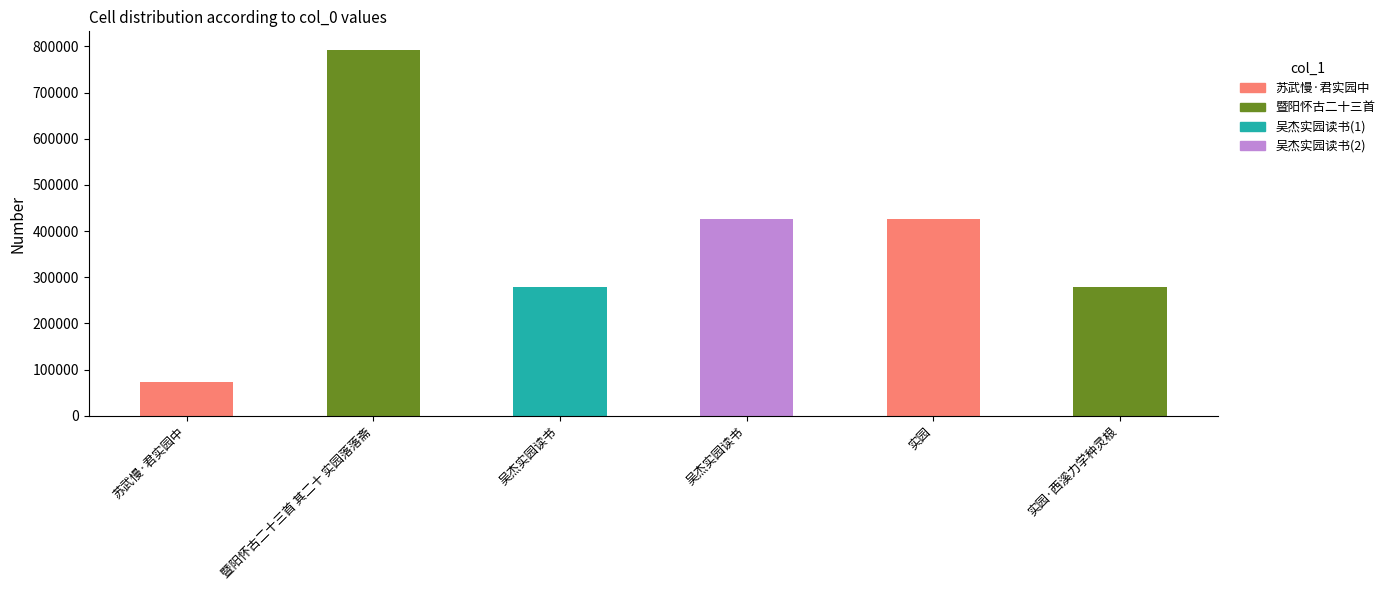

Reading left to right, what are all the values shown in this chart?

73871	792823	278719	425409	425327	278655